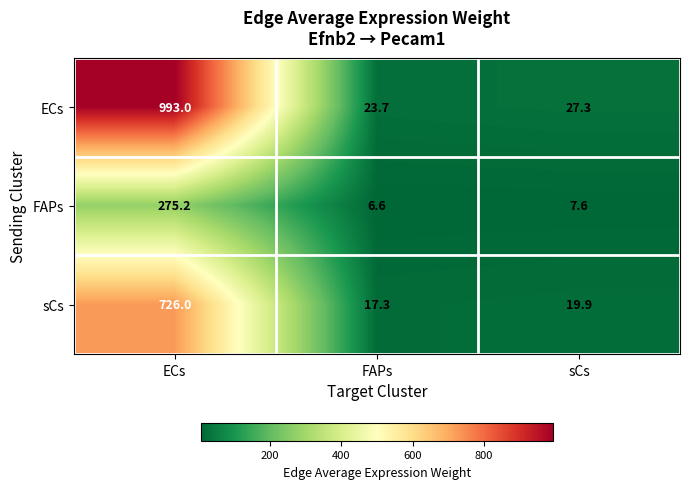

Rank the series by their average value, from lowest to highest.

FAPs, sCs, ECs